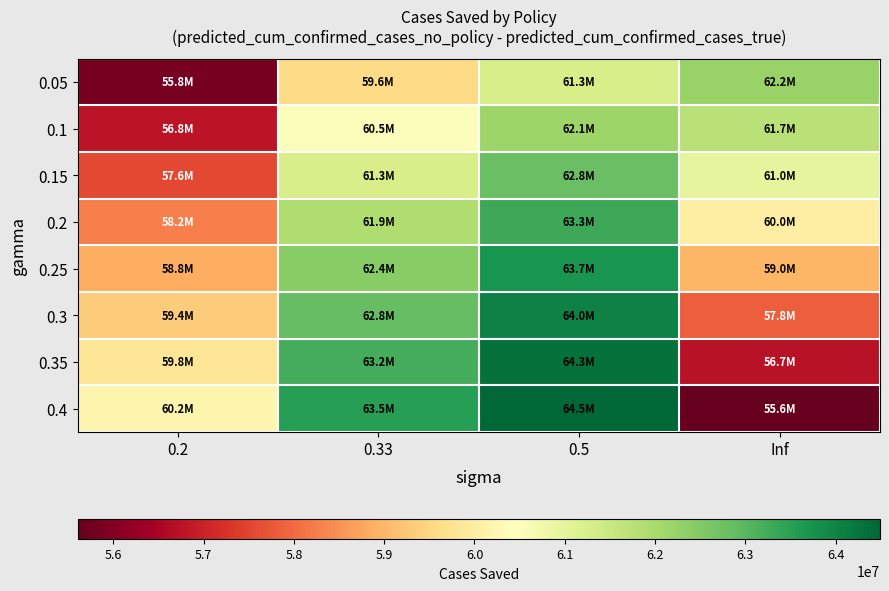

What is the smallest value displayed?

55603359.2